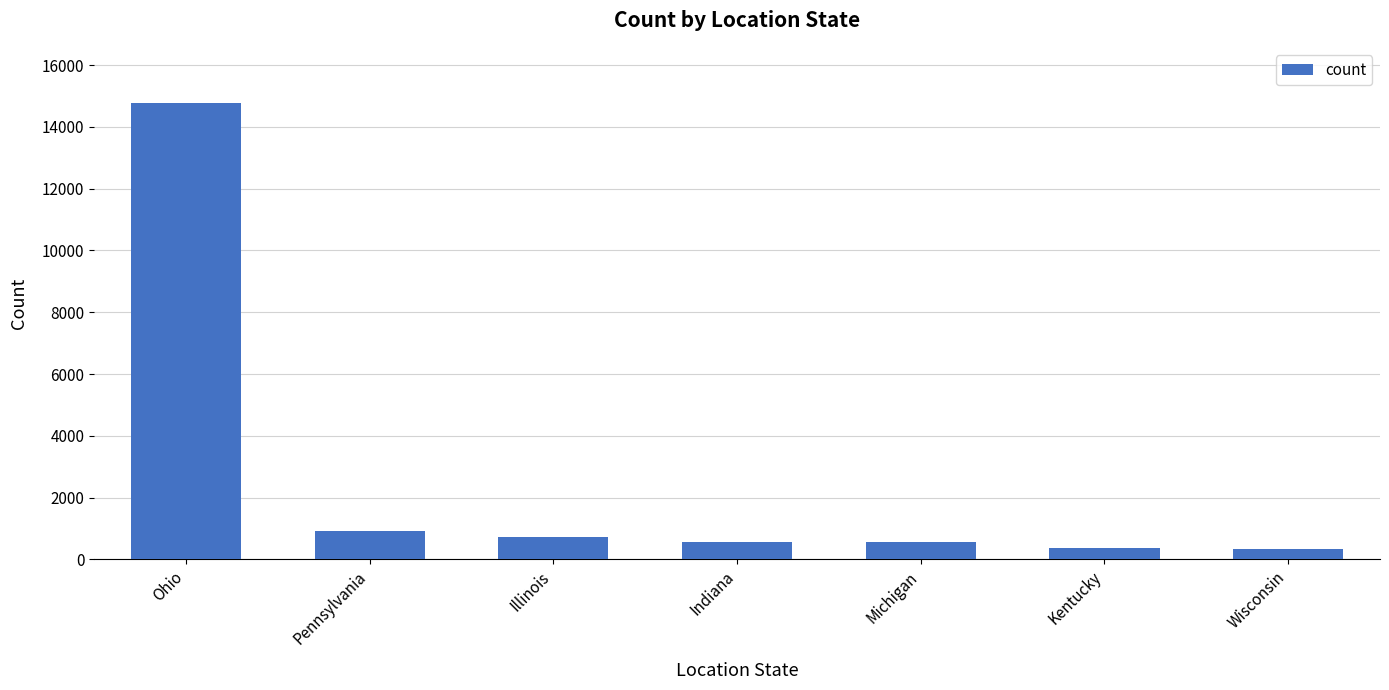

Where does the data first go above 572?

Ohio